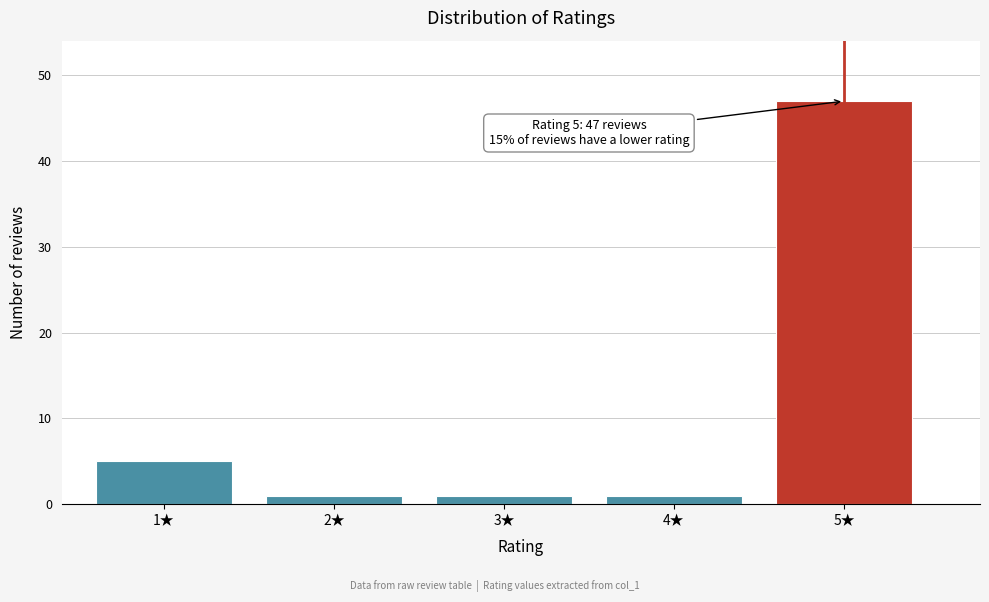

Reading left to right, transcribe all the data shown in this chart.

1★=5	2★=1	3★=1	4★=1	5★=47